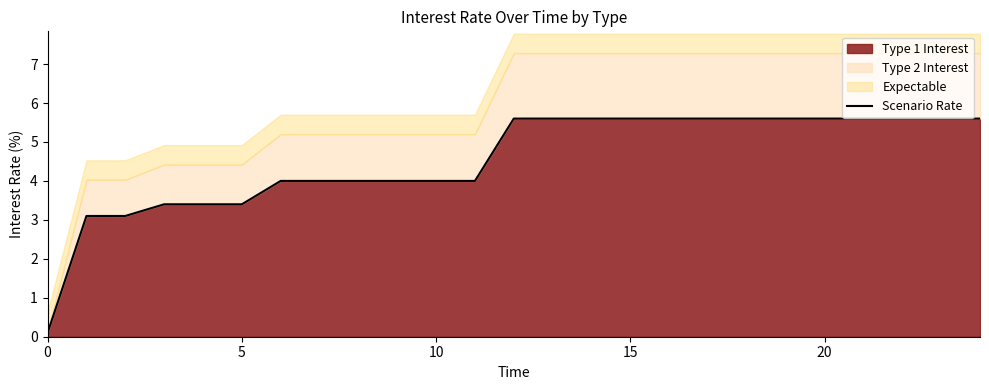

What is the highest value of the Type 1 Interest series?

5.6